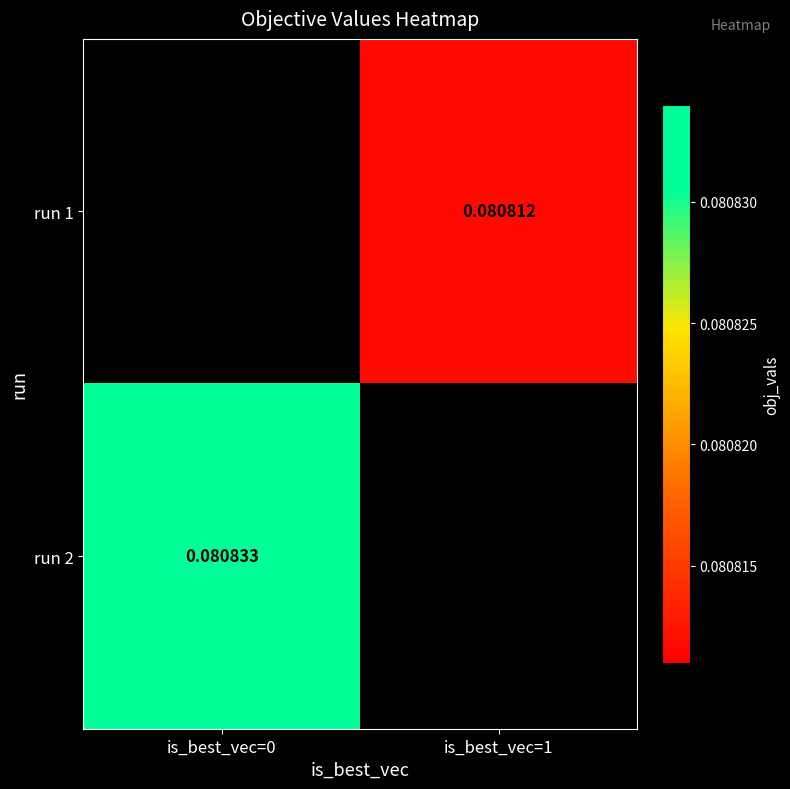

Read the run 1 value at is_best_vec=1.

0.1